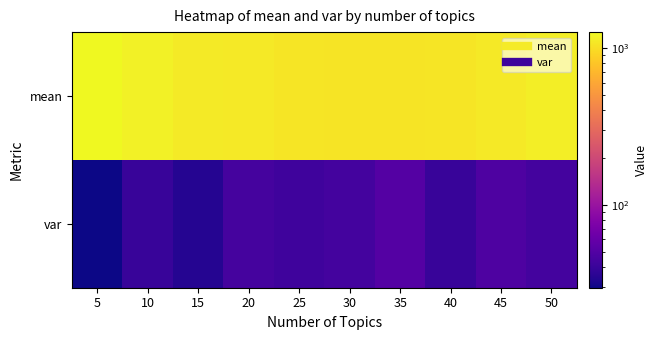

List the series in order of their overall mean, highest first.

mean, var